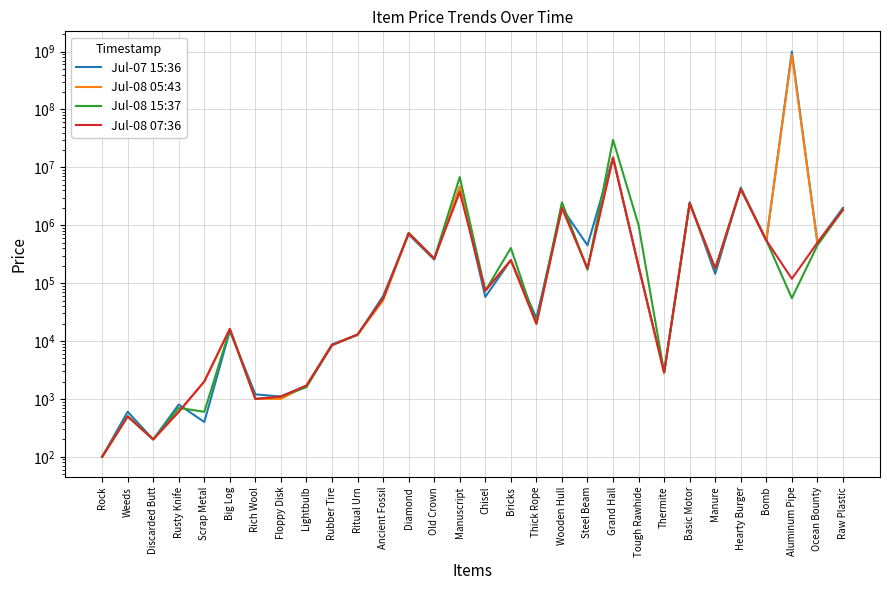

At Rubber Tire, list the series in order from largest to smallest.

Jul-07 15:36, Jul-08 05:43, Jul-08 15:37, Jul-08 07:36